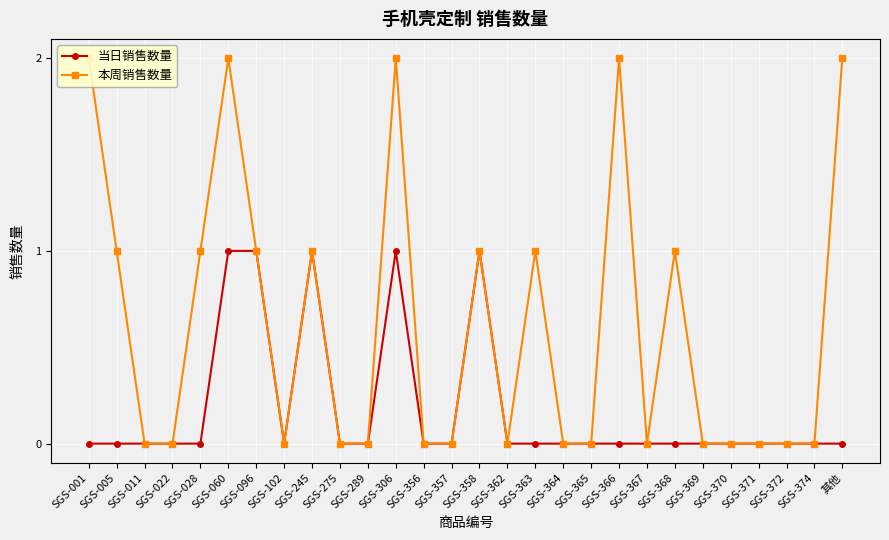

What is the sum of all 当日销售数量 values?

5